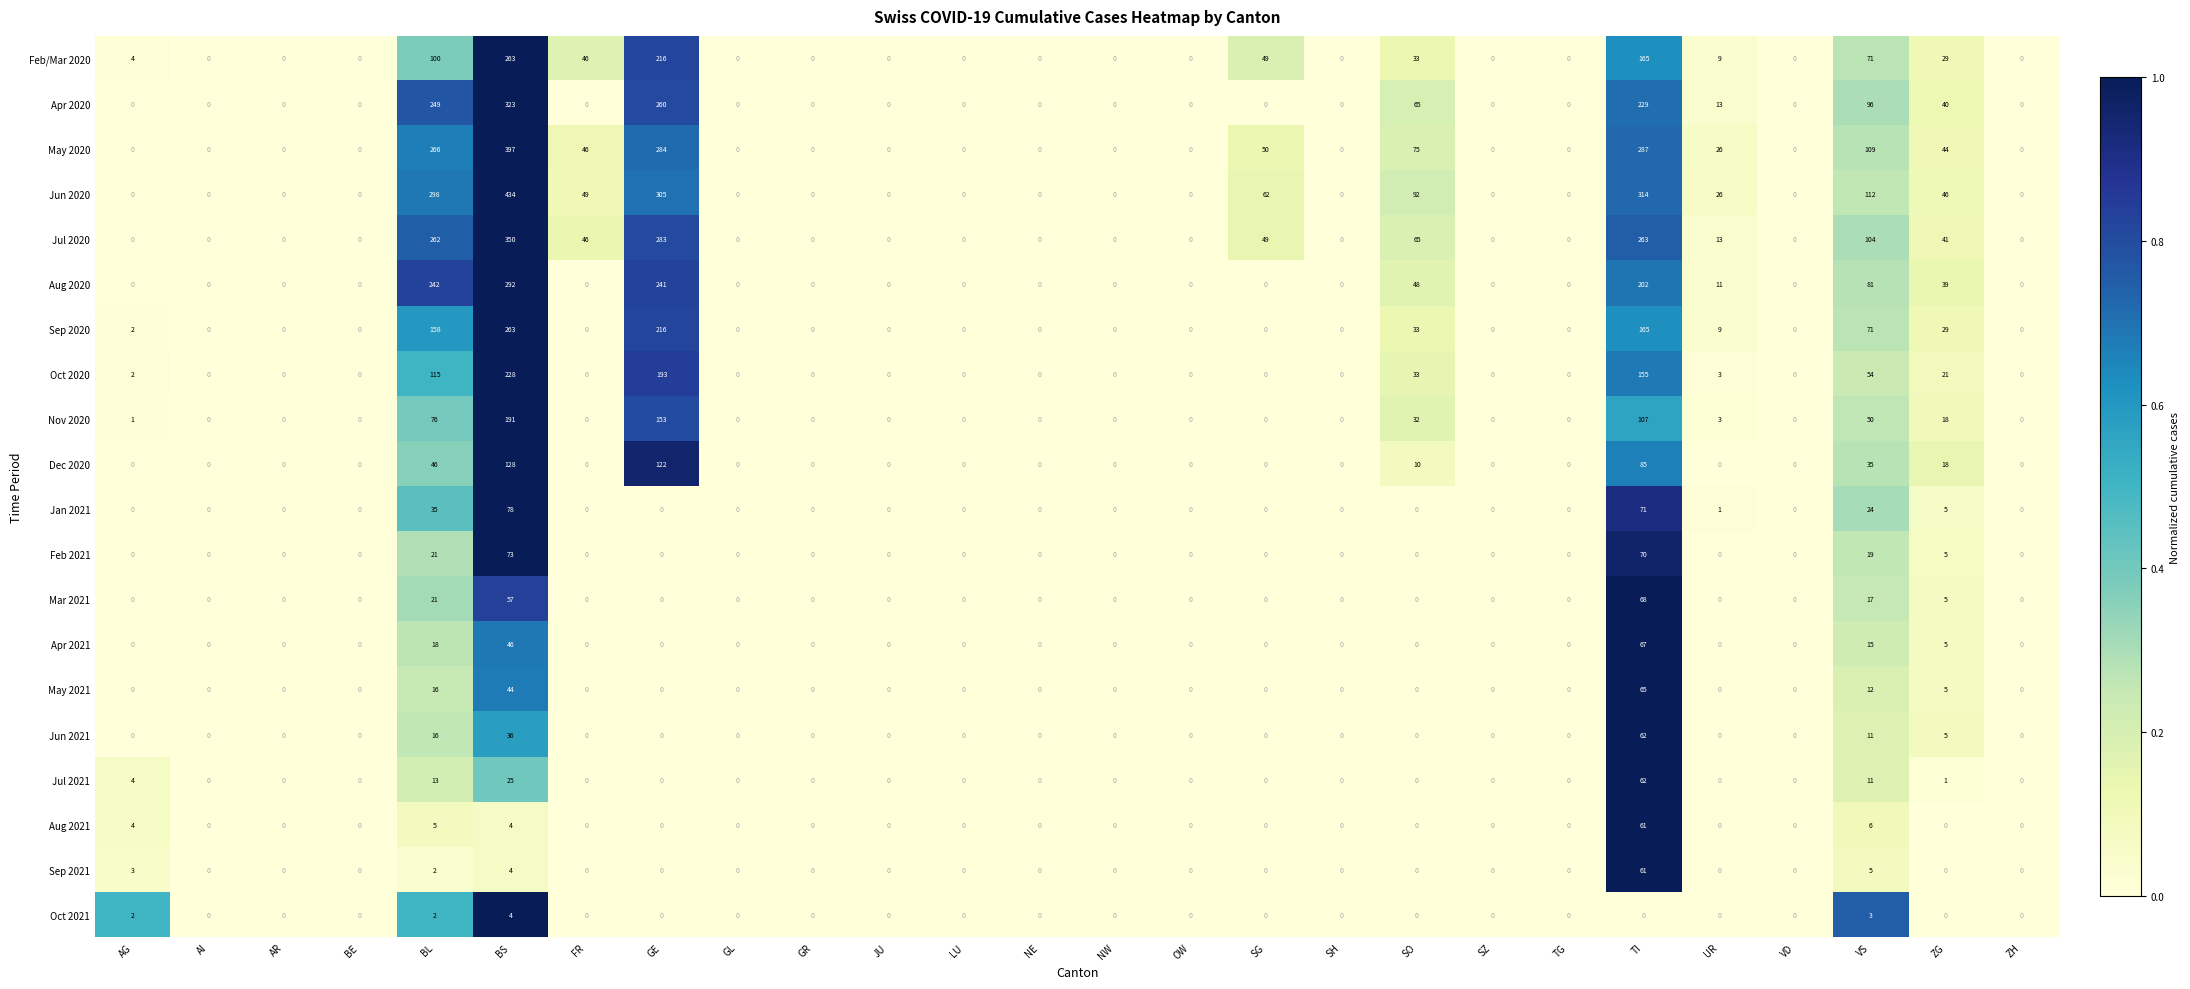

What is the greatest value displayed?

434